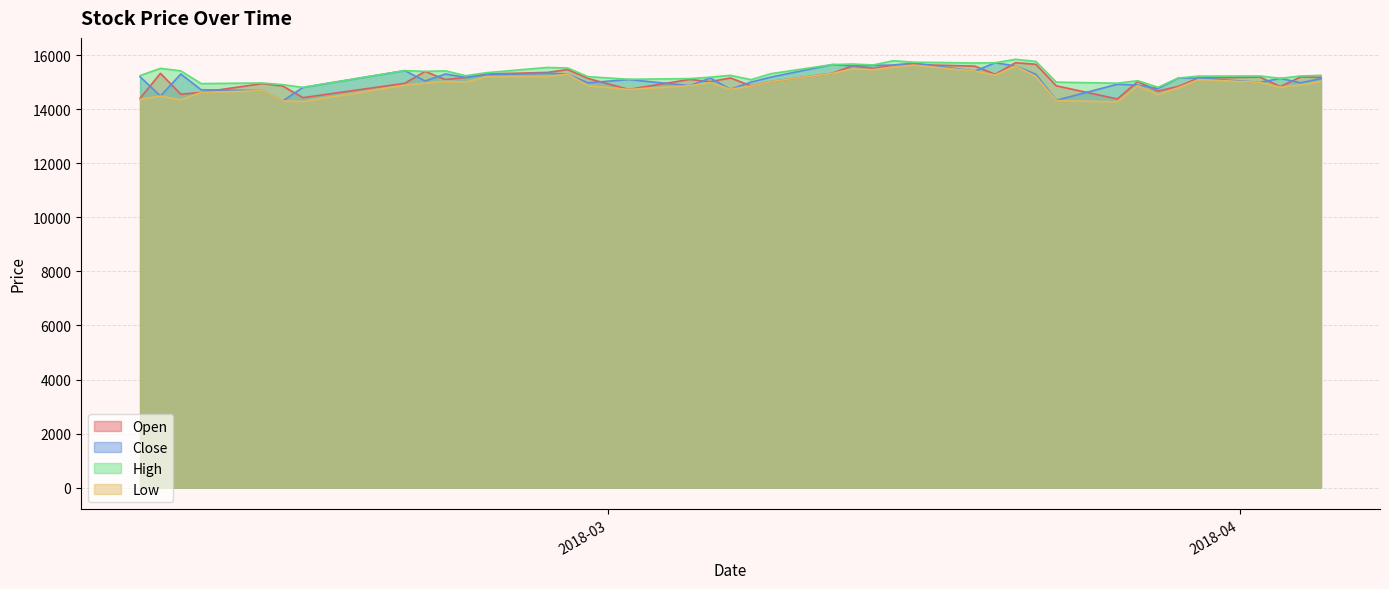

The value of Low at 2018-03-05 is 14873. True or false?

True